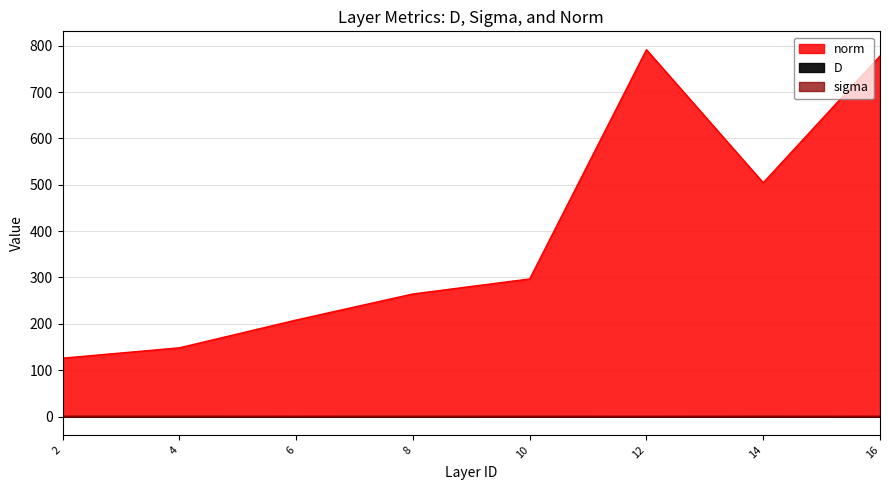

At which label is D closest to 0?

2